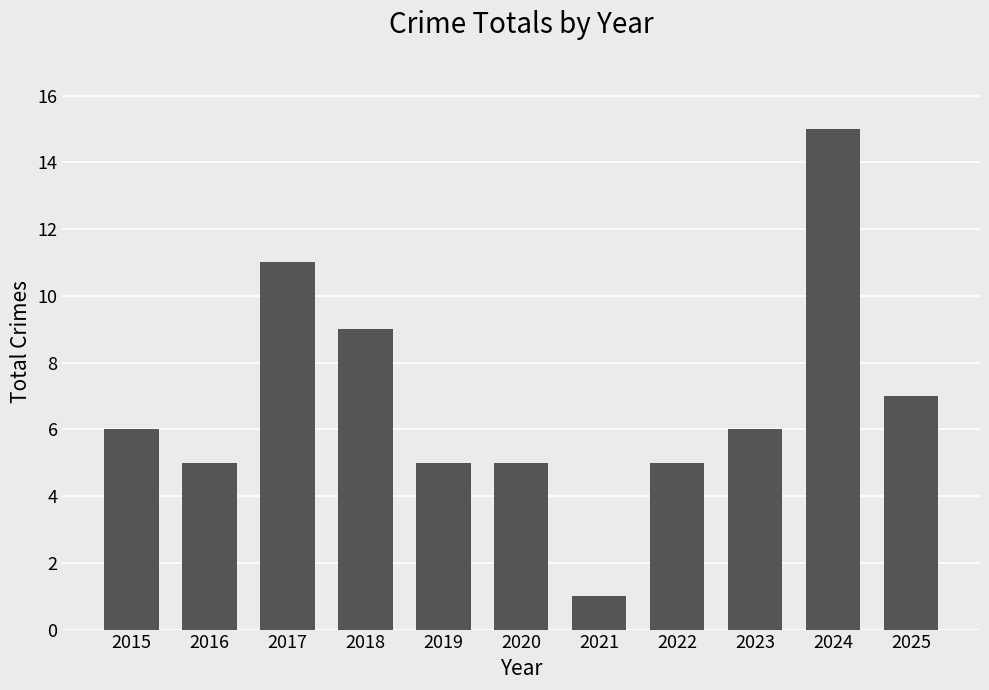

True or false: the data shows 6 at 2015.

True